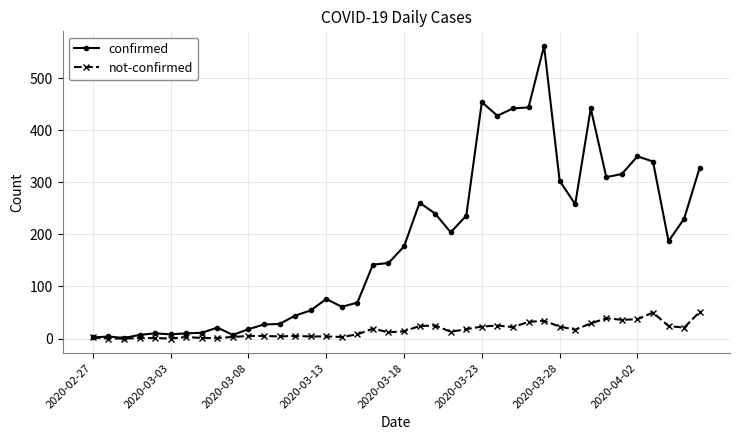

Which series has the largest total across all categories?

confirmed